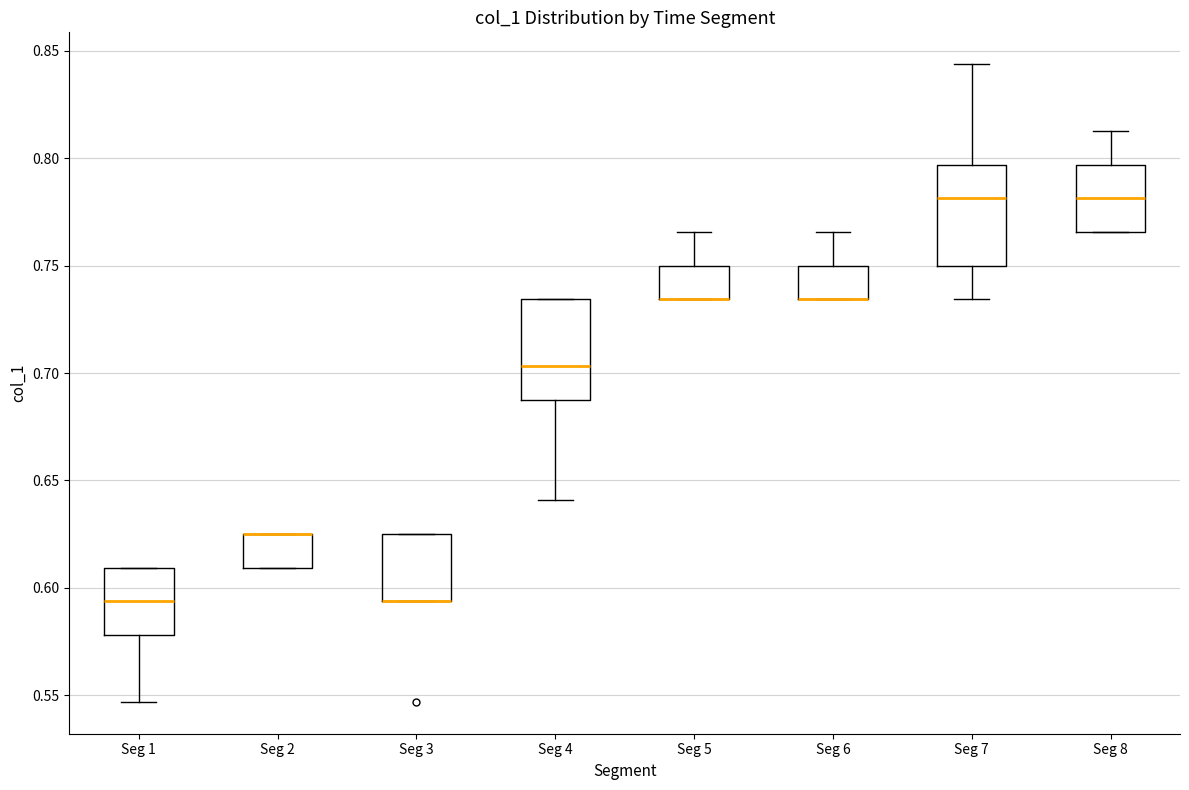

Where is the lower edge of the box for Seg 8 on the y-axis? The values are not printed on the chart, so give them approximately, as read against the axis.

0.765